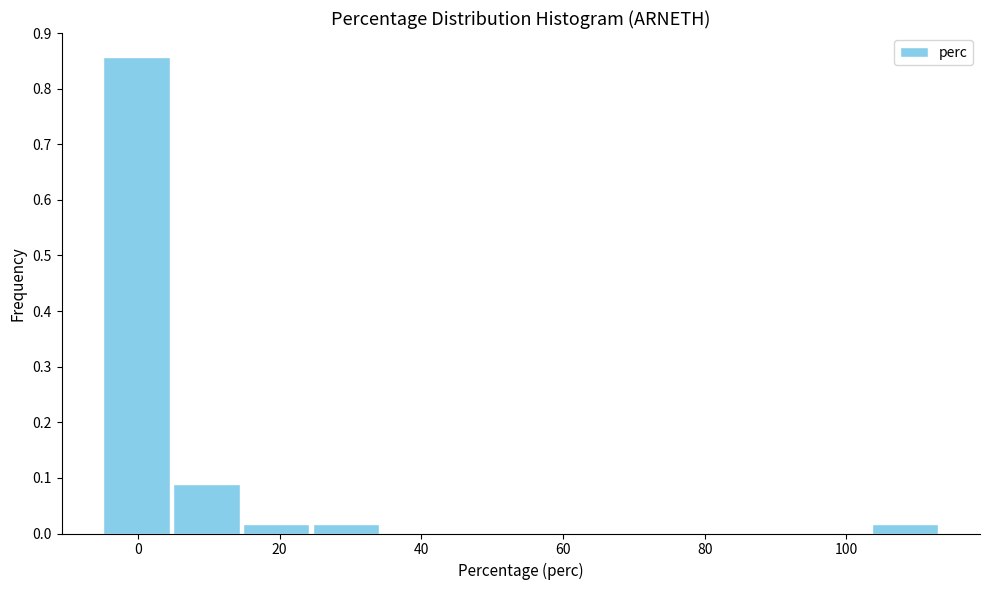

Reading left to right, transcribe this chart: for each bar, give the range it covers on the x-axis and its height. Neither the bar edges nor the heights are printed on the chart, so give them approximately, as read against the axes.

-6 to 4: 0.86
4 to 14: 0.09
14 to 24: 0.02
24 to 34: 0.02
34 to 44: 0
44 to 54: 0
54 to 64: 0
64 to 74: 0
74 to 84: 0
84 to 94: 0
94 to 104: 0
104 to 114: 0.02